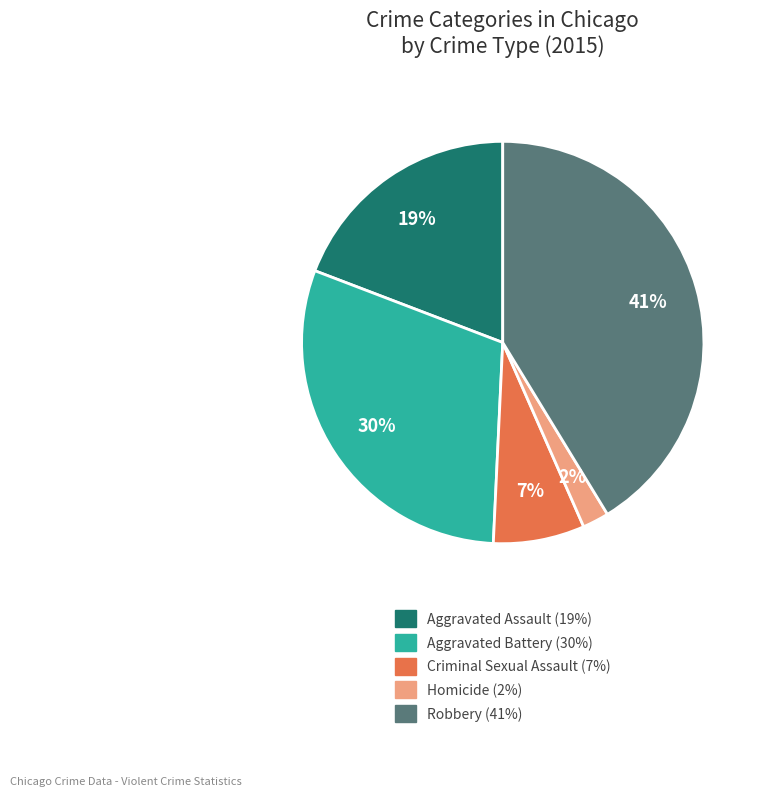

Does Robbery account for over 50% of the chart?

No